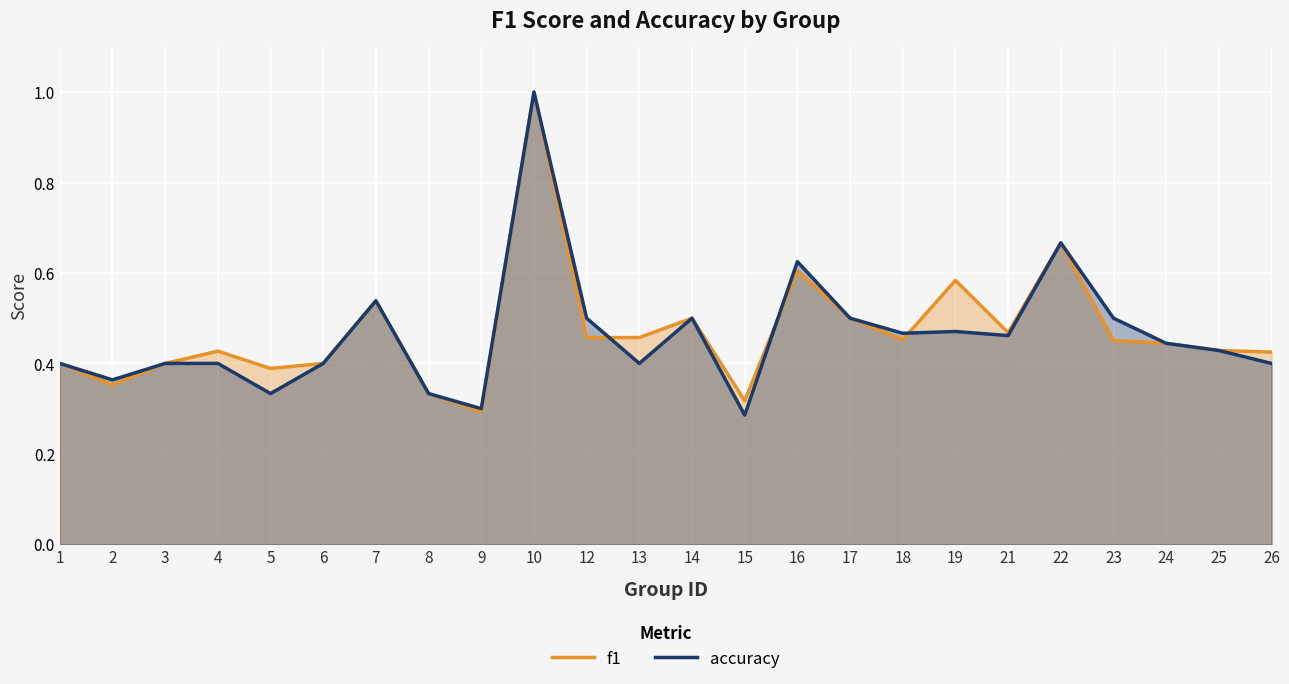

What is the total value across all series at 25?

0.9